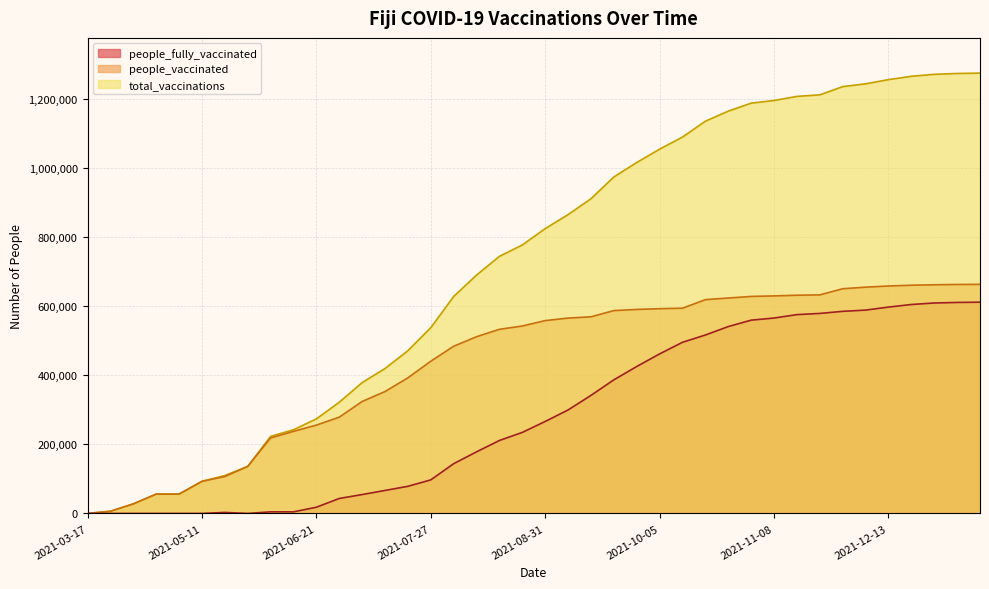

Does the chart display data point markers on the line(s)?

No